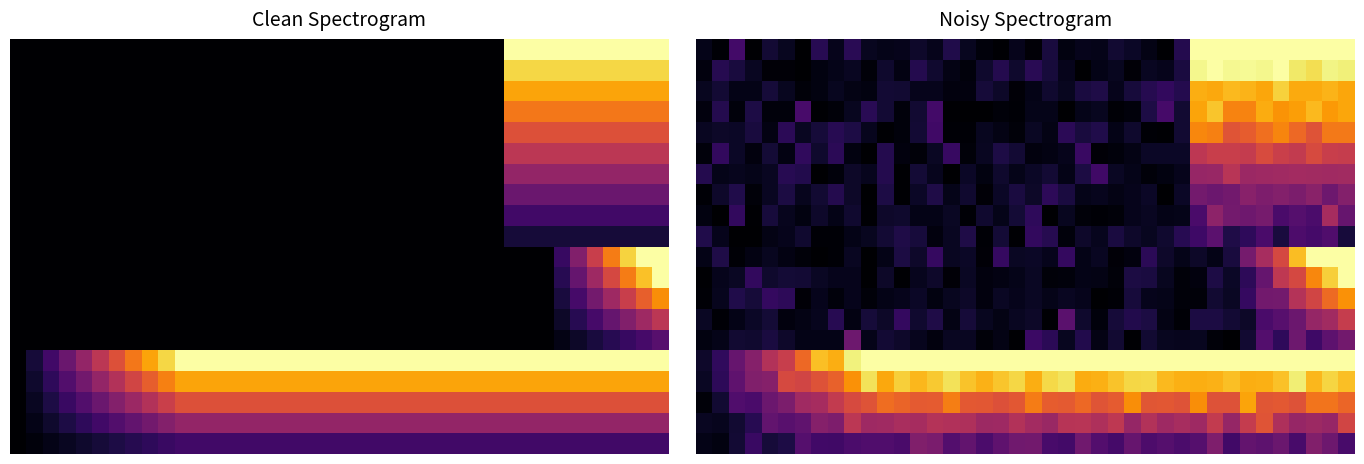

What is the total value across all series at 11?

4.3